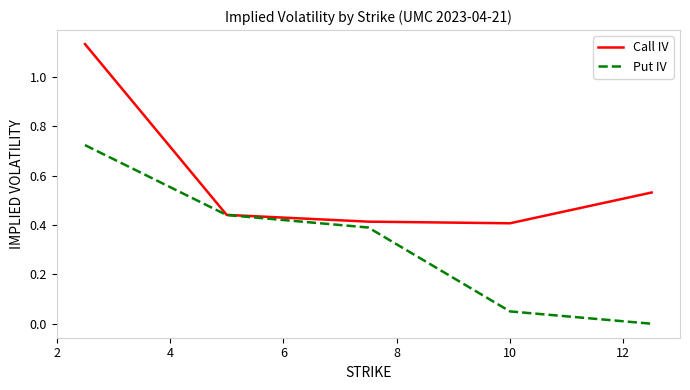

List the series in order of their peak value, highest first.

Call IV, Put IV